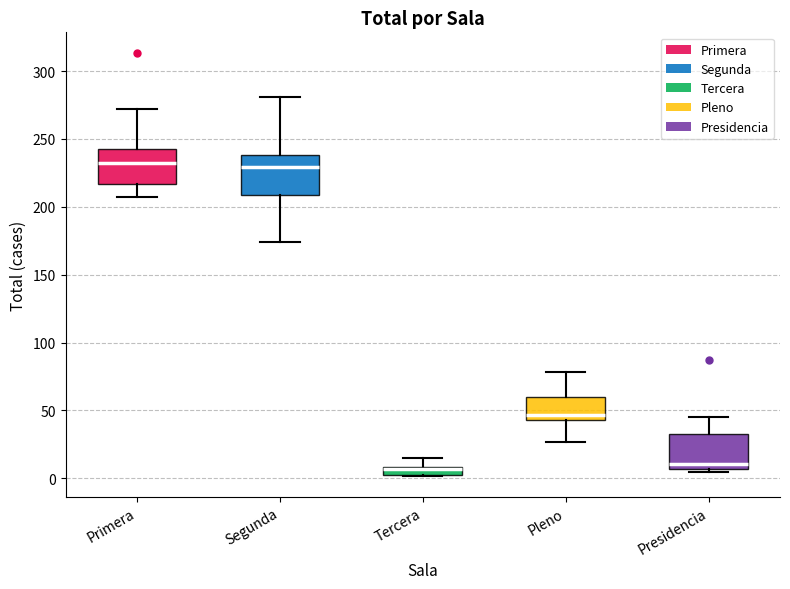

Where does the median line of the box for Presidencia sit on the y-axis? The values are not printed on the chart, so give them approximately, as read against the axis.

10